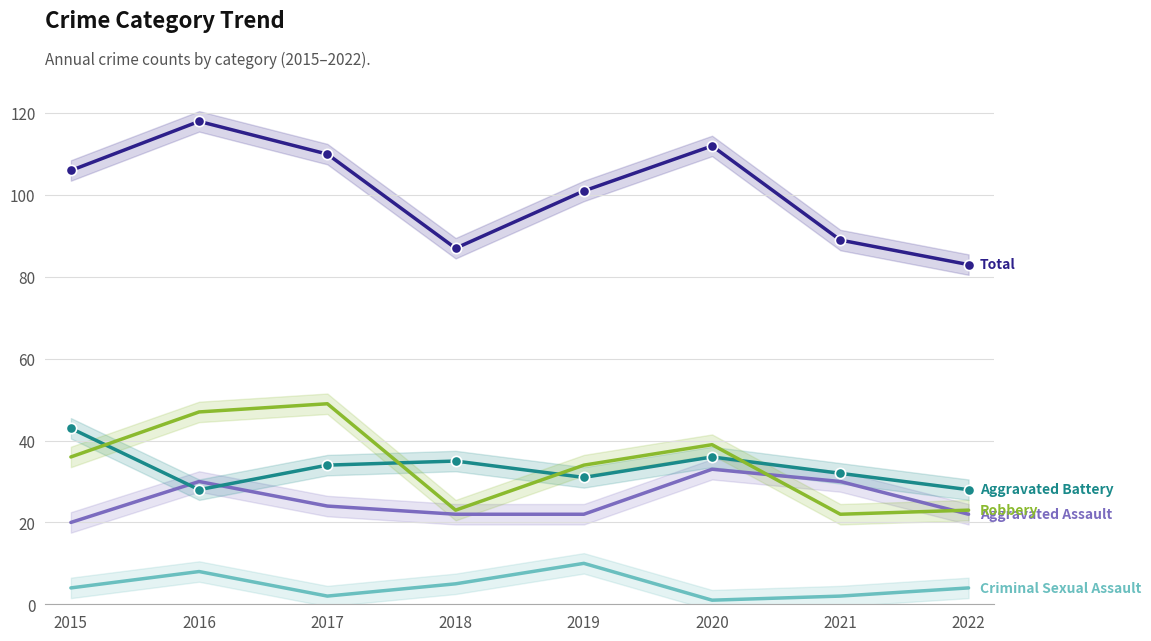

What is the total value across all series at 2015?

209